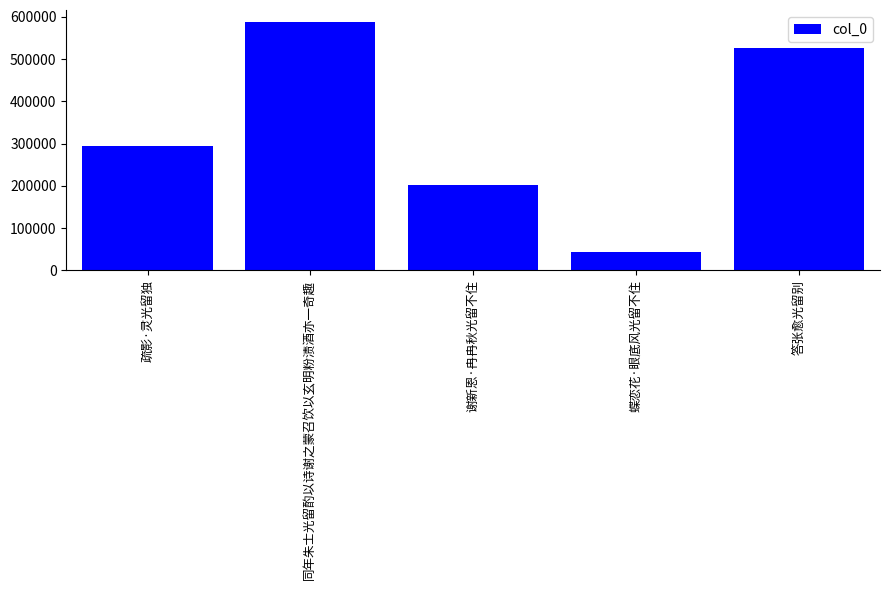

How many data points are less than 293633?

2